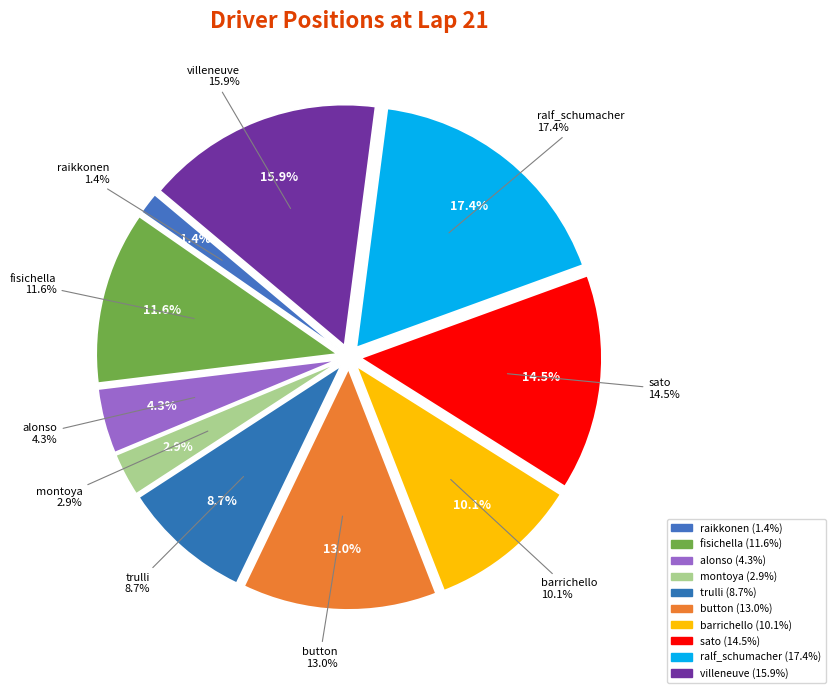

Which slice is the smallest?

raikkonen